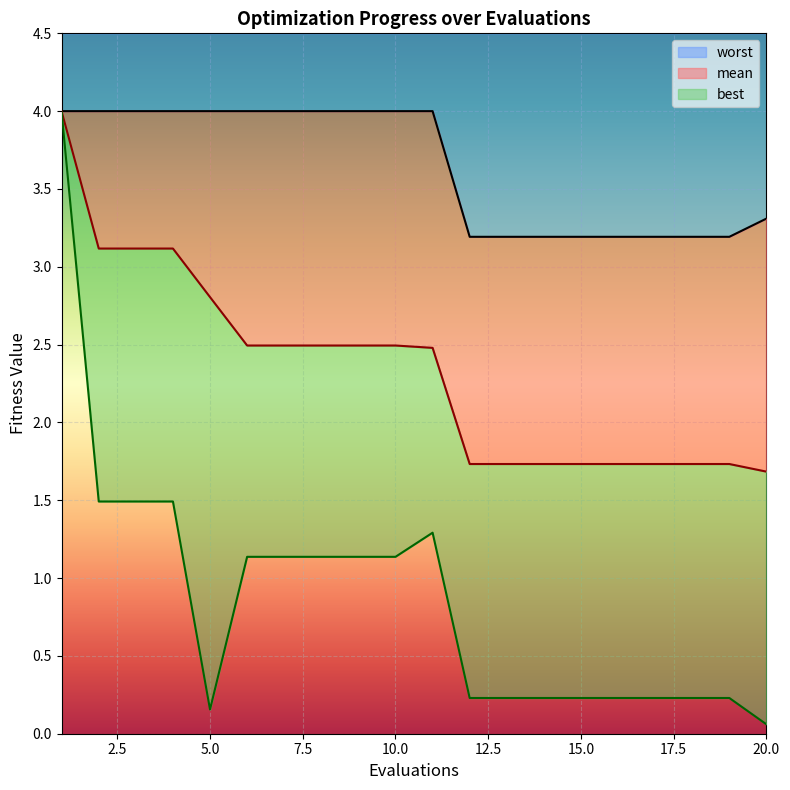

What is the difference between the worst values at 17 and 11?

0.8